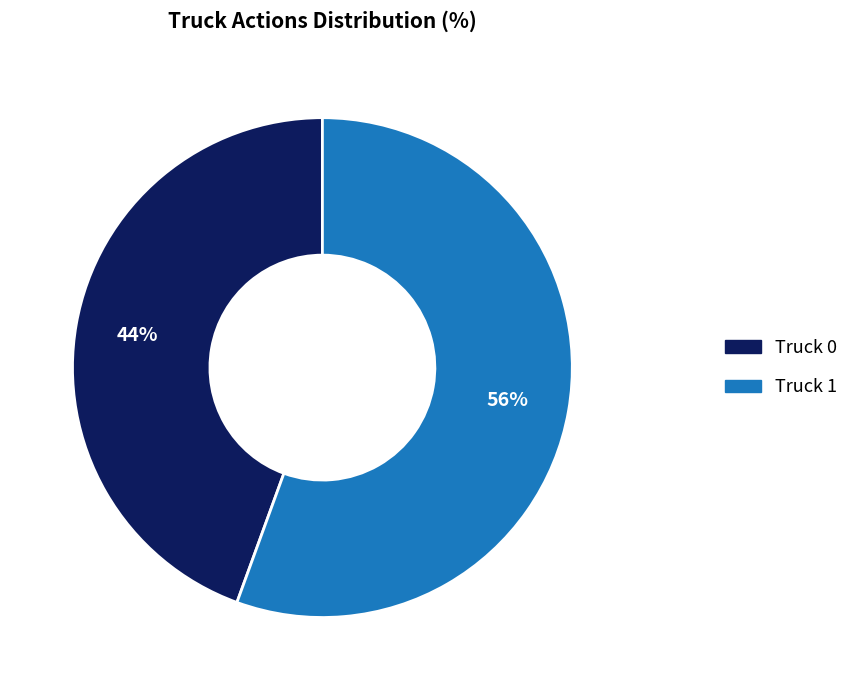

How many slices are in this pie chart?

2